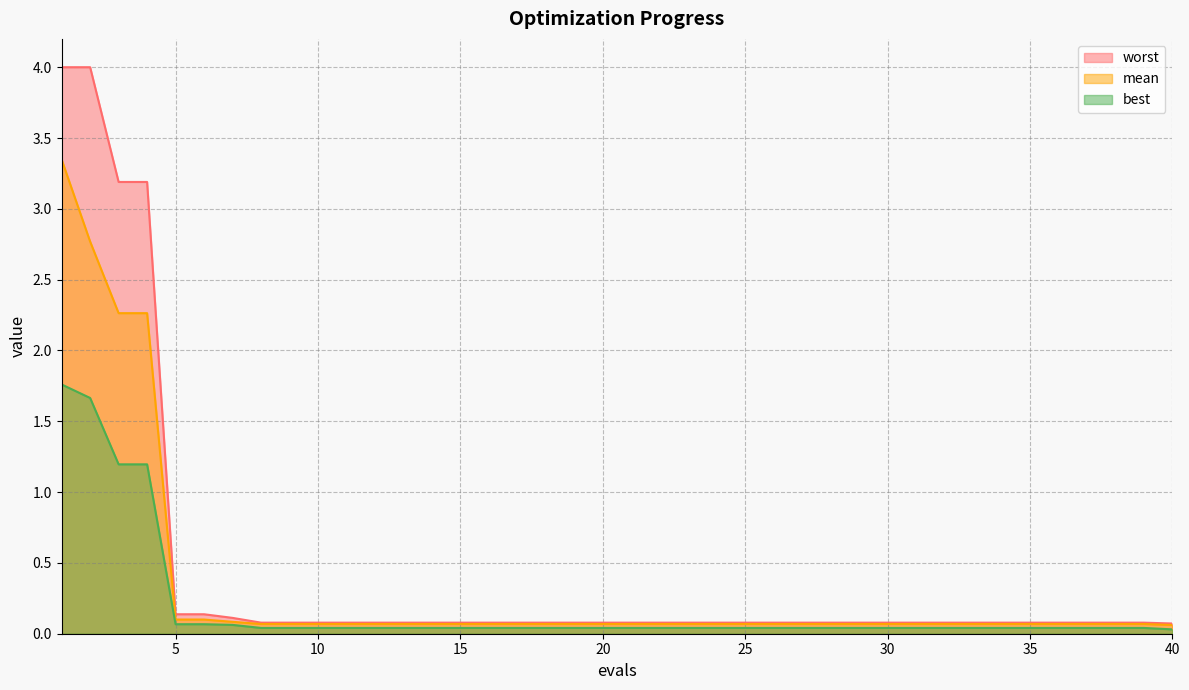

The worst series shows 0.0 at 37. True or false?

False